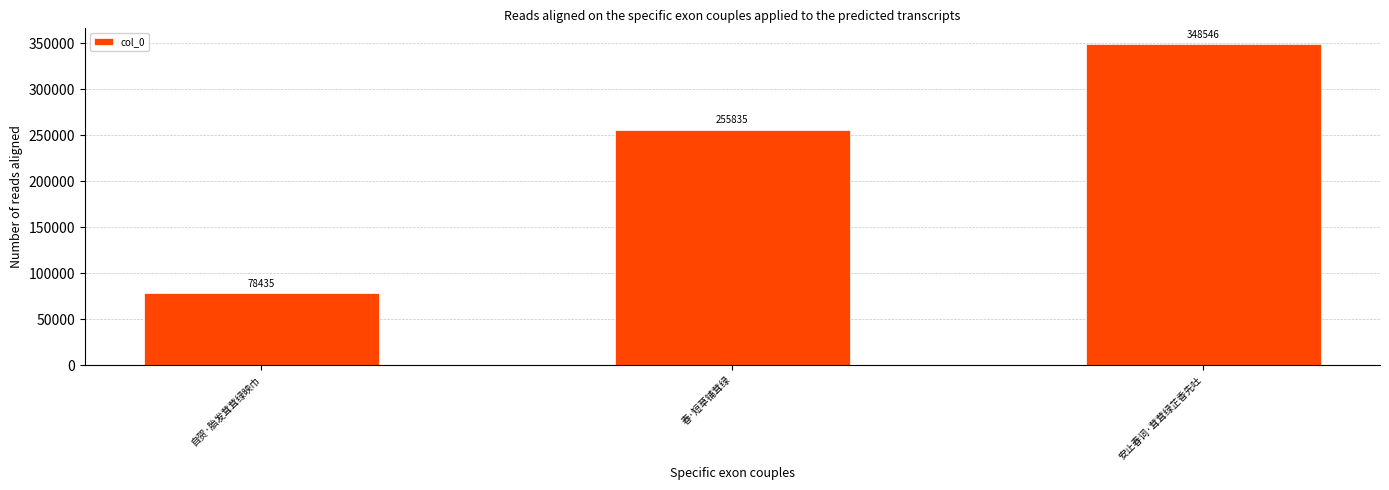

List the labels in order of value, smallest first.

自贺·胎发茸茸绿映巾, 春·短草铺茸绿, 安止春词·茸茸绿芷香先吐